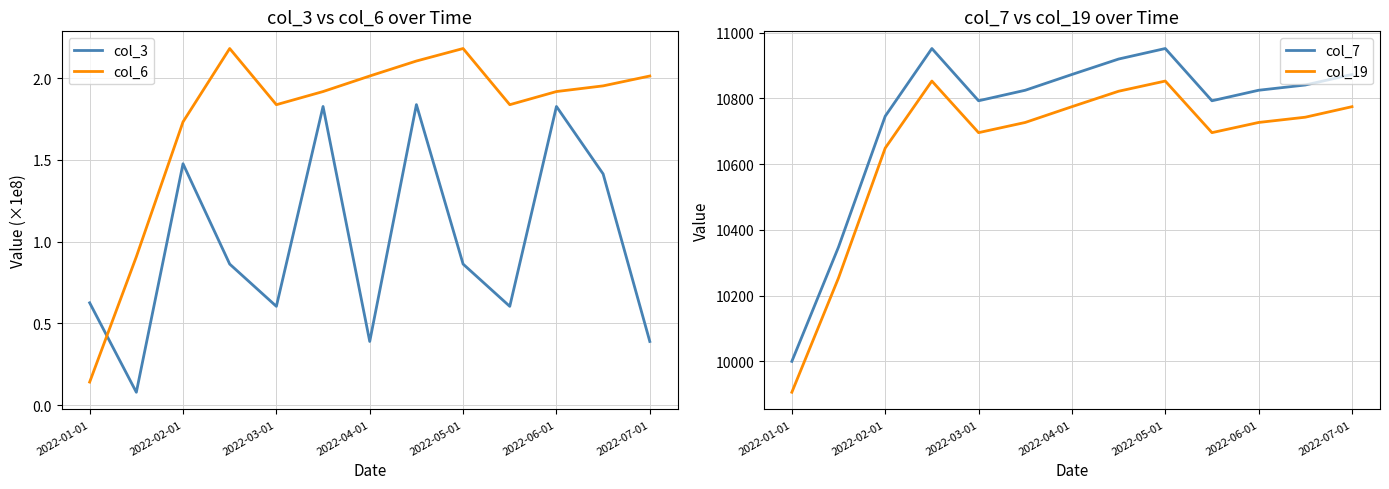

How many intersections are there between col_3 and col_6?

1